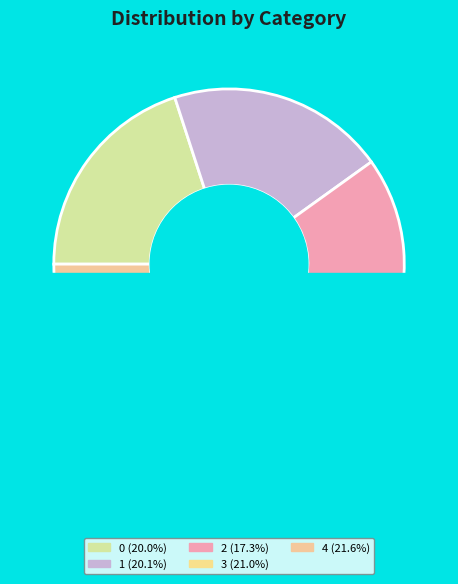

Which slice is the largest?

4